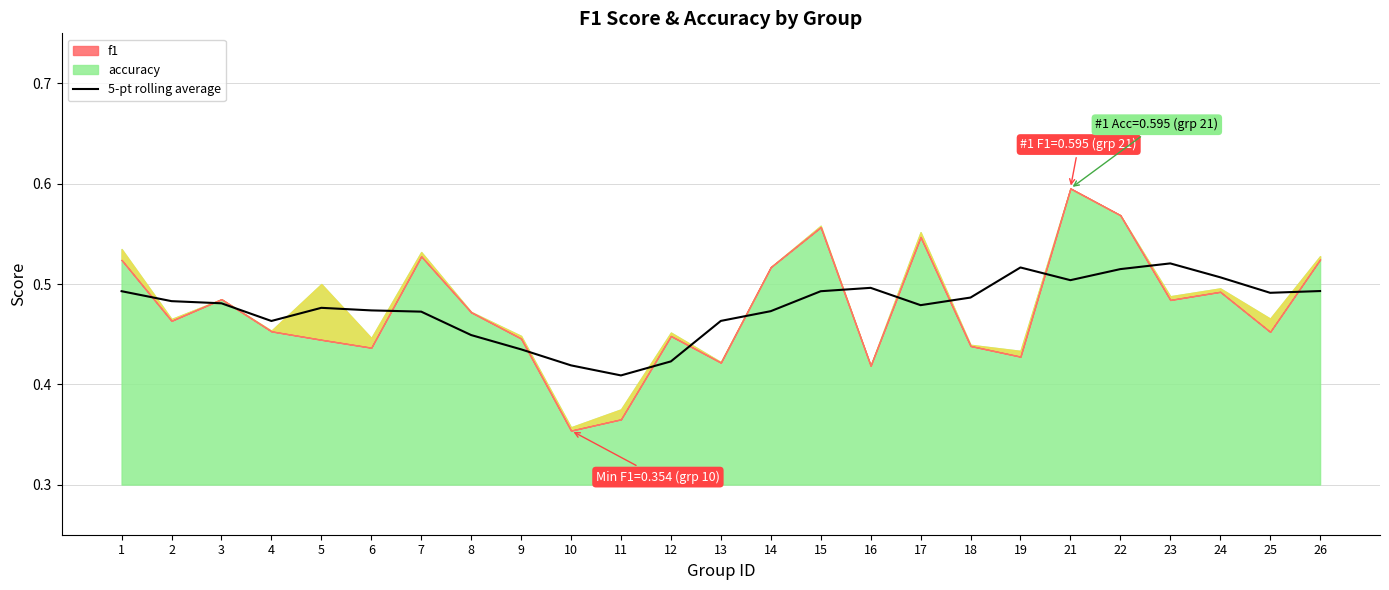

What is the smallest value displayed?

0.4